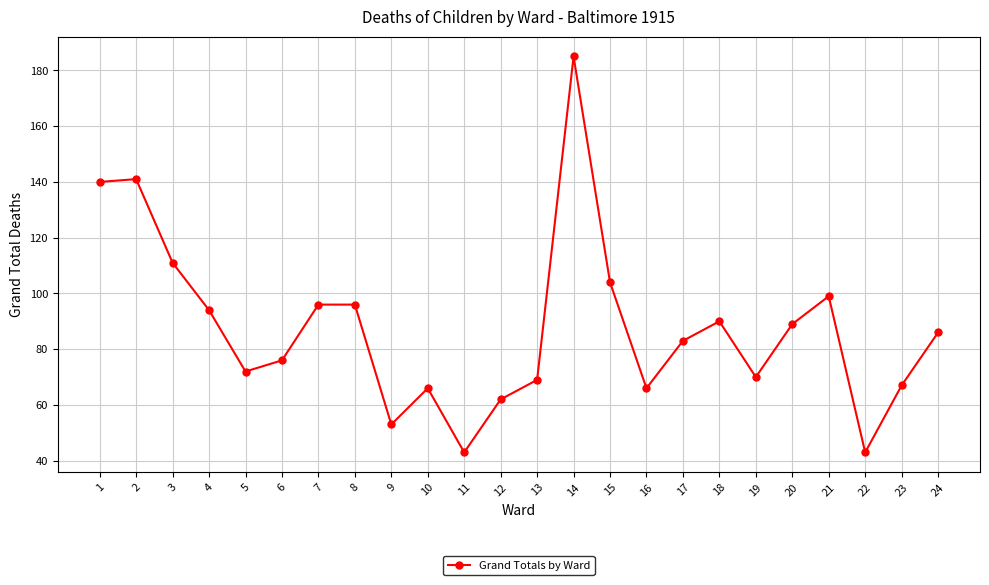

What is the value of the 7th point from the left?

96